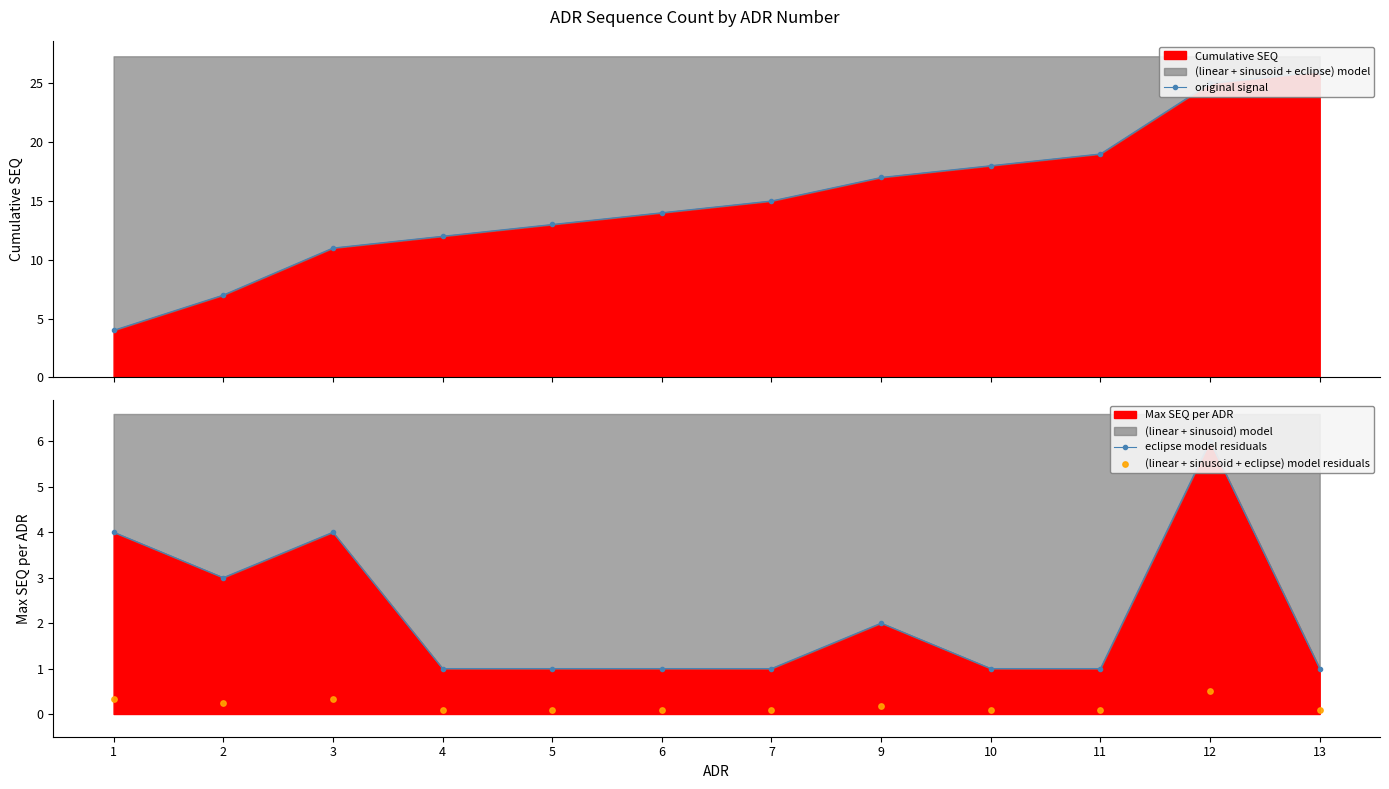

What is the total value across all series at 4?

13.1